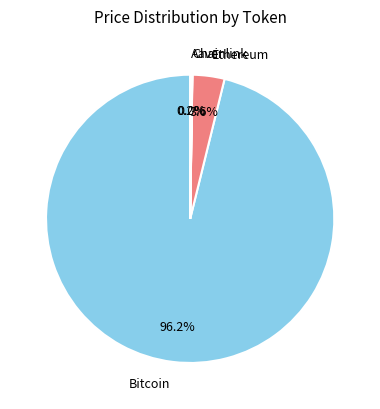

How much of the chart is everything except Bitcoin?

3.8%